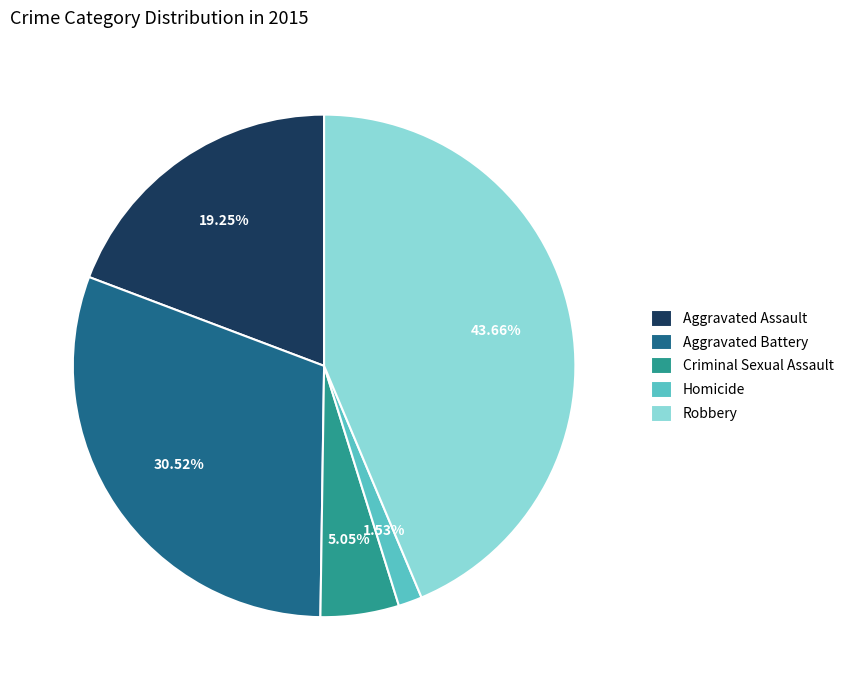

True or false: Aggravated Battery accounts for 31% of the total.

True